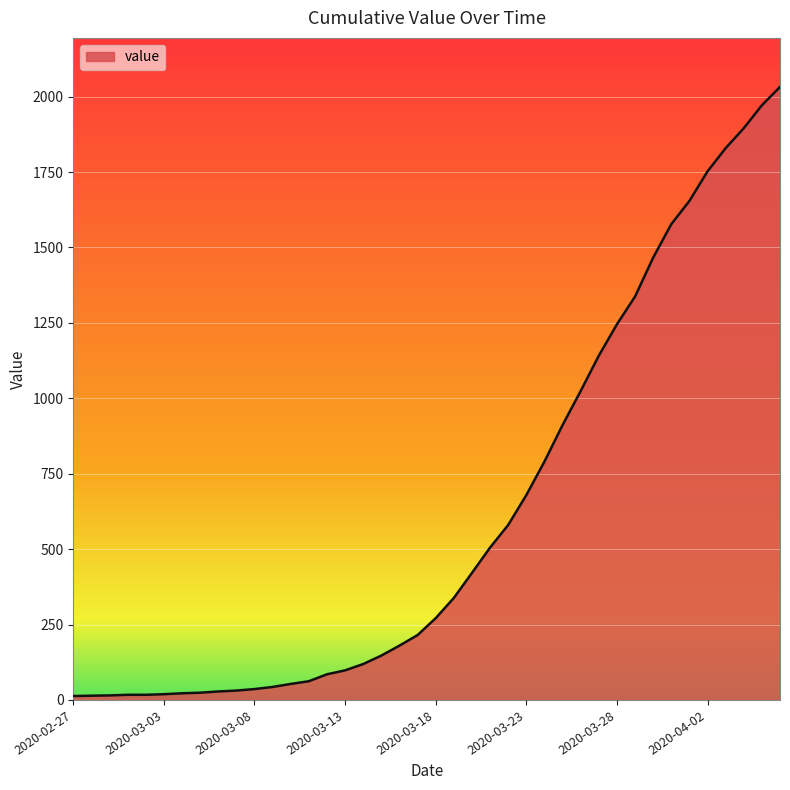

What is the maximum value shown in the chart?

2032